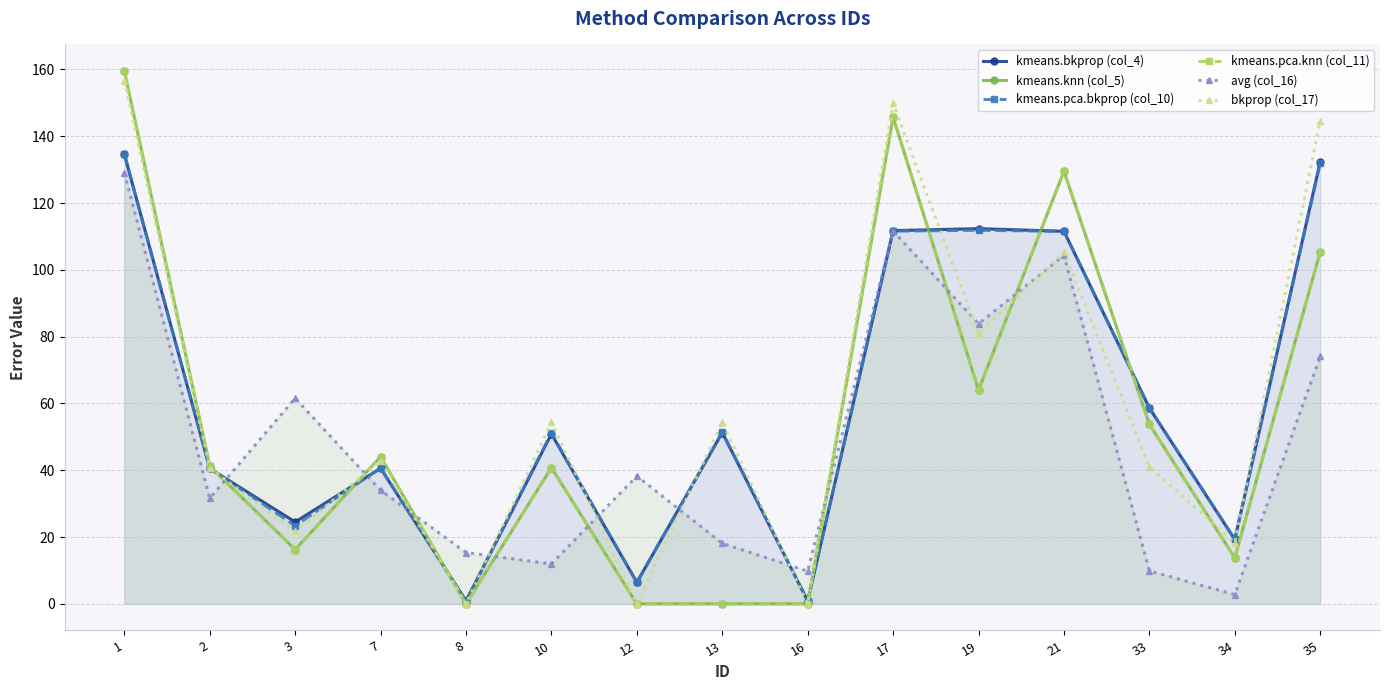

True or false: kmeans.pca.bkprop (col_10) and kmeans.pca.knn (col_11) intersect in this chart.

True